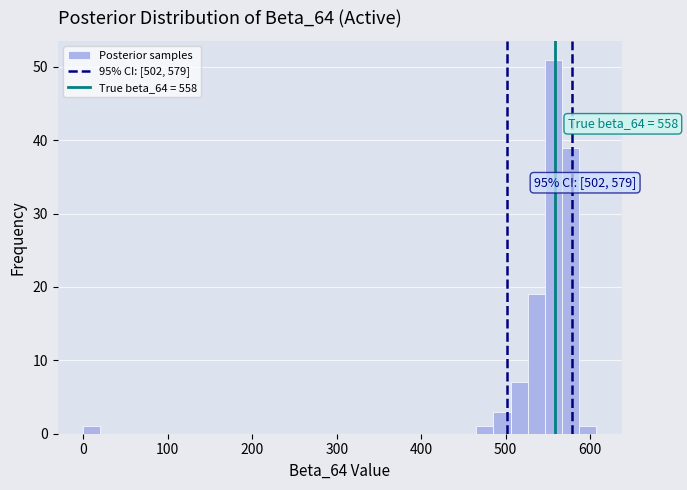

Read against the x-axis, roughly where is the centre of the tallest bar?

560